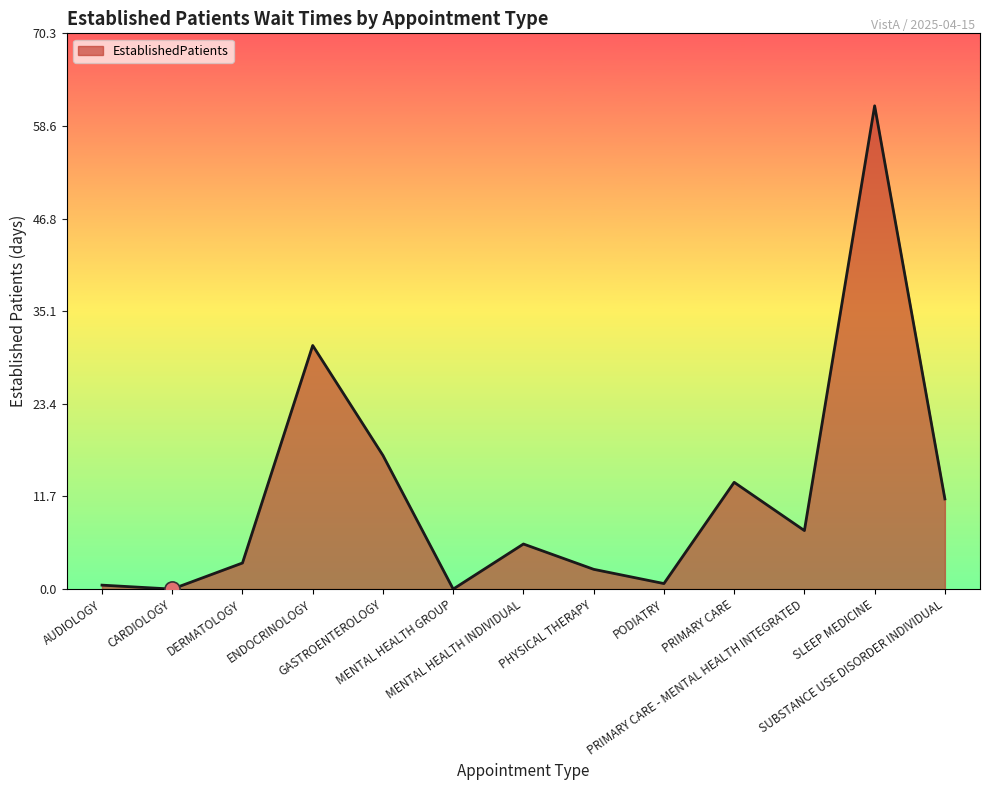

What is the ratio of the value at PHYSICAL THERAPY to the value at DERMATOLOGY?

0.8